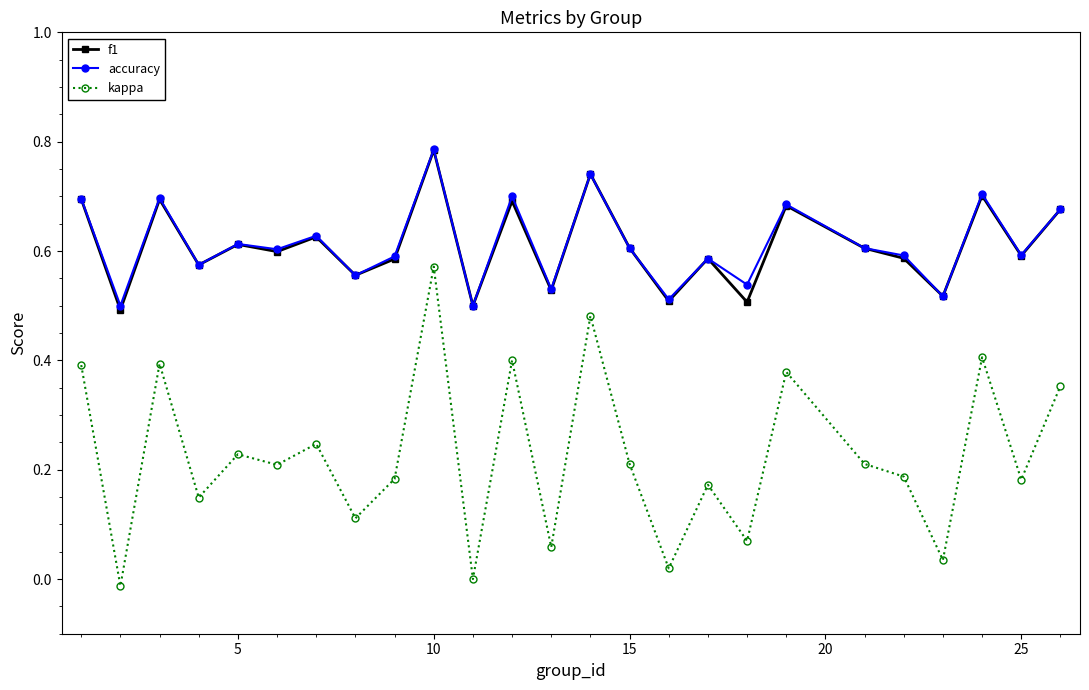

Which series has the largest range (max minus min)?

kappa